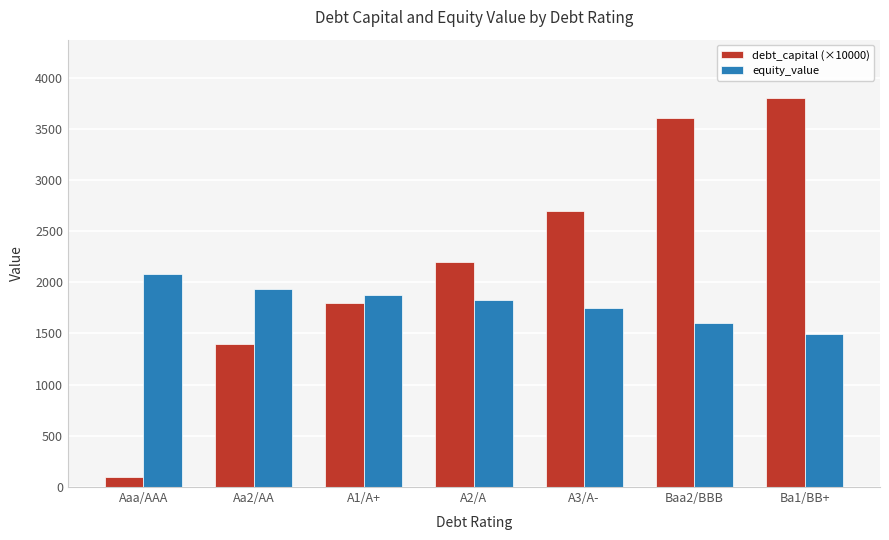

How many groups of bars are there?

7